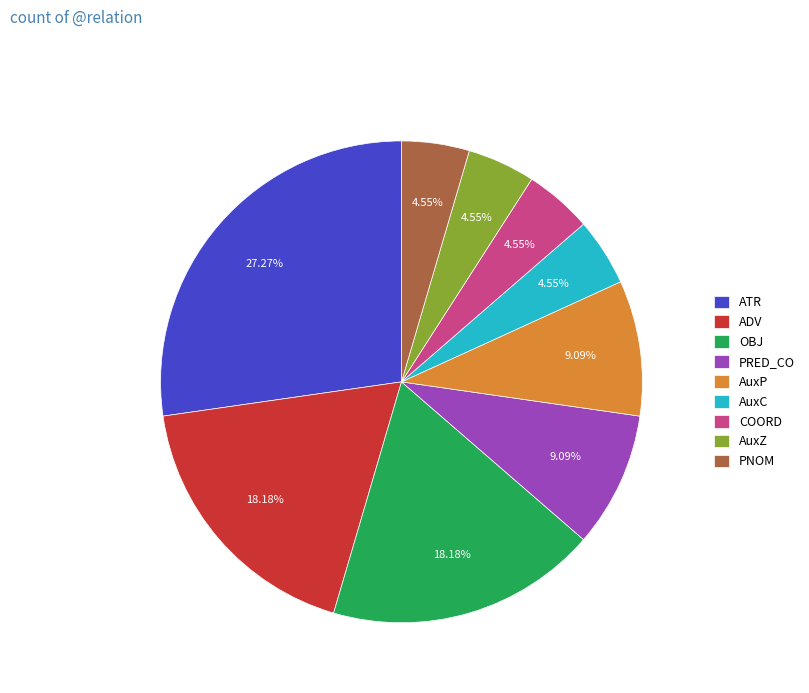

Between COORD and PRED_CO, which is larger?

PRED_CO